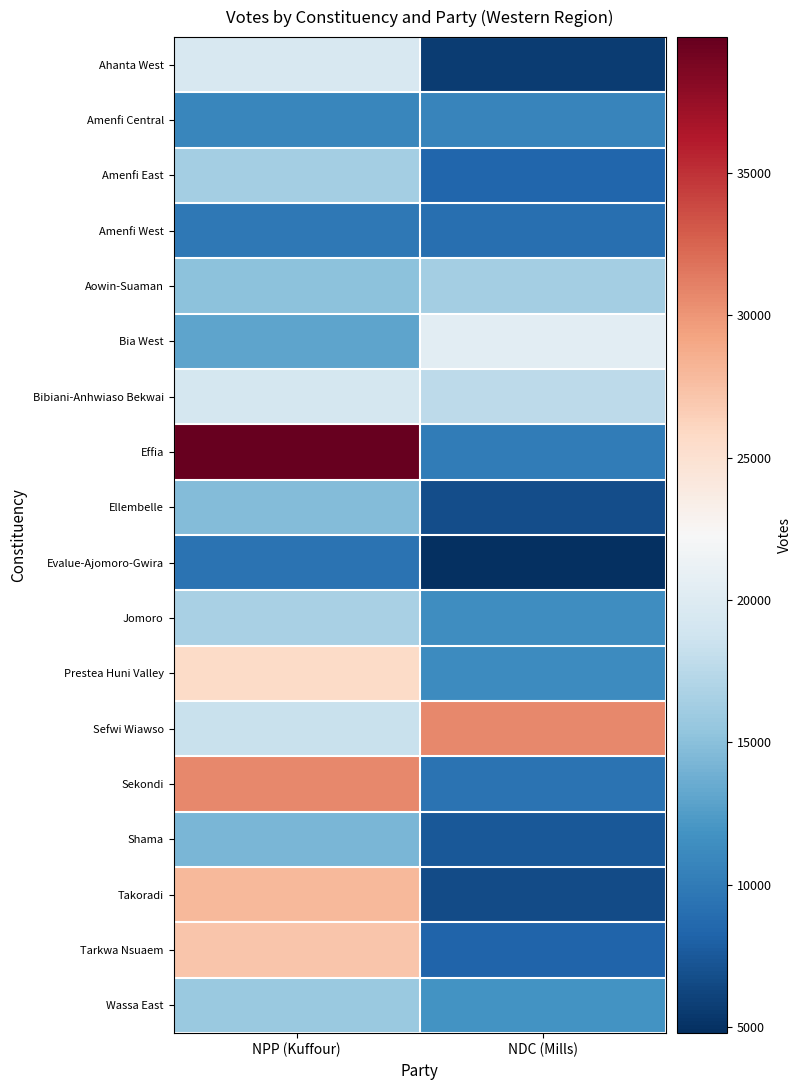

Between NDC (Mills) and NPP (Kuffour), which is larger?

NPP (Kuffour)